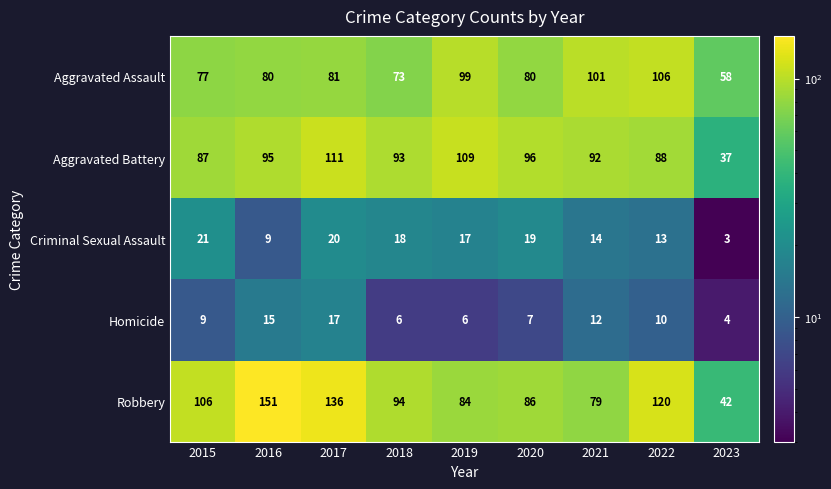

What is the spread (max minus min) of values at 2016?

142